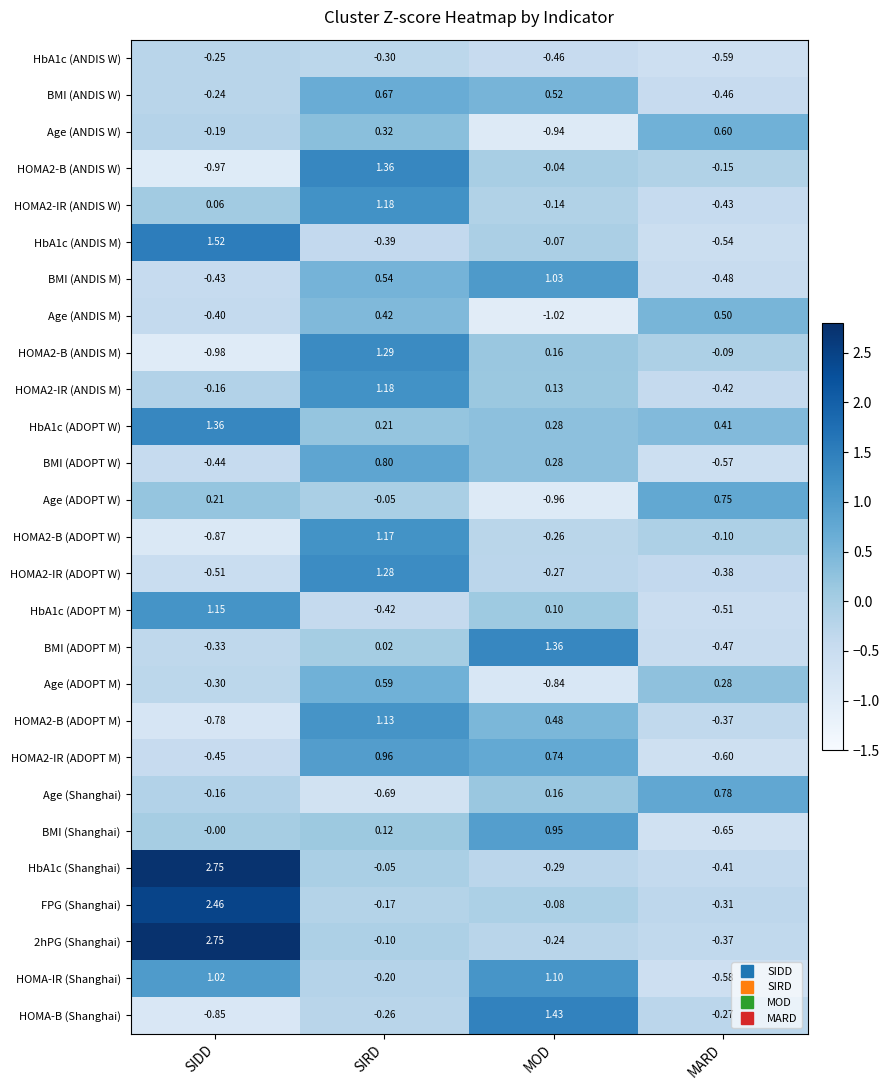

At which label does FPG (Shanghai) first exceed 0?

SIDD